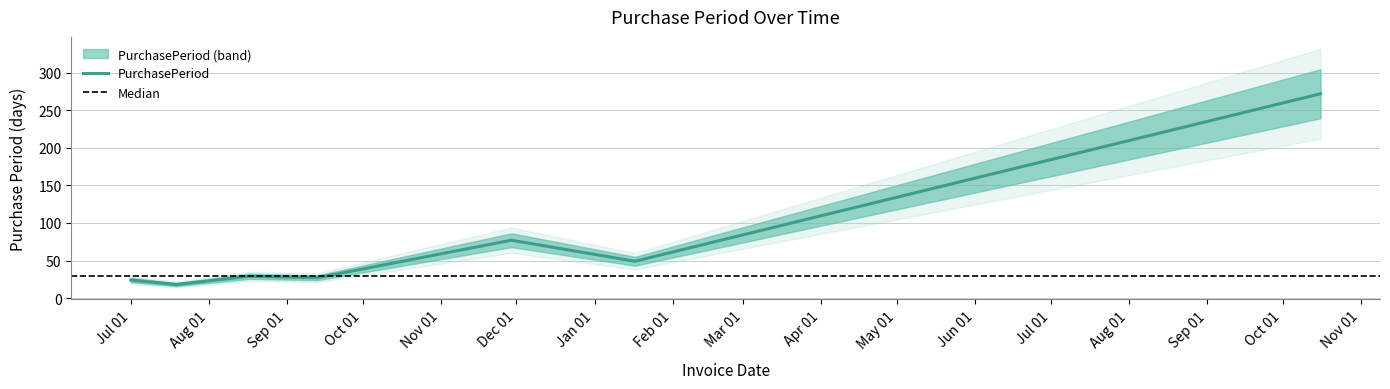

Approximately how many times larger is the value at 2016-08-17 compared to 2016-07-01?

1.2